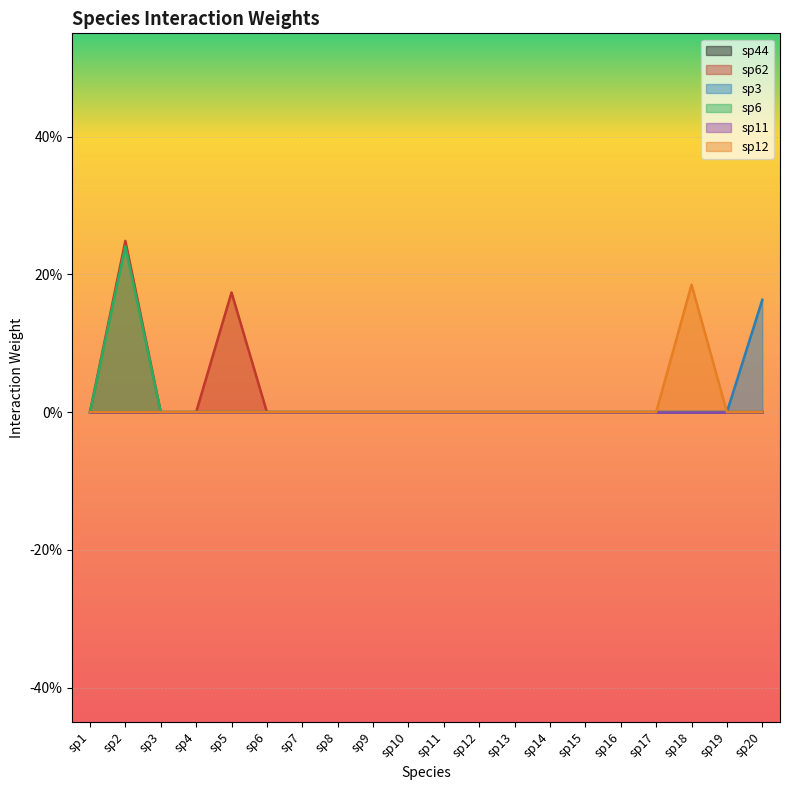

True or false: sp3 and sp6 intersect in this chart.

False